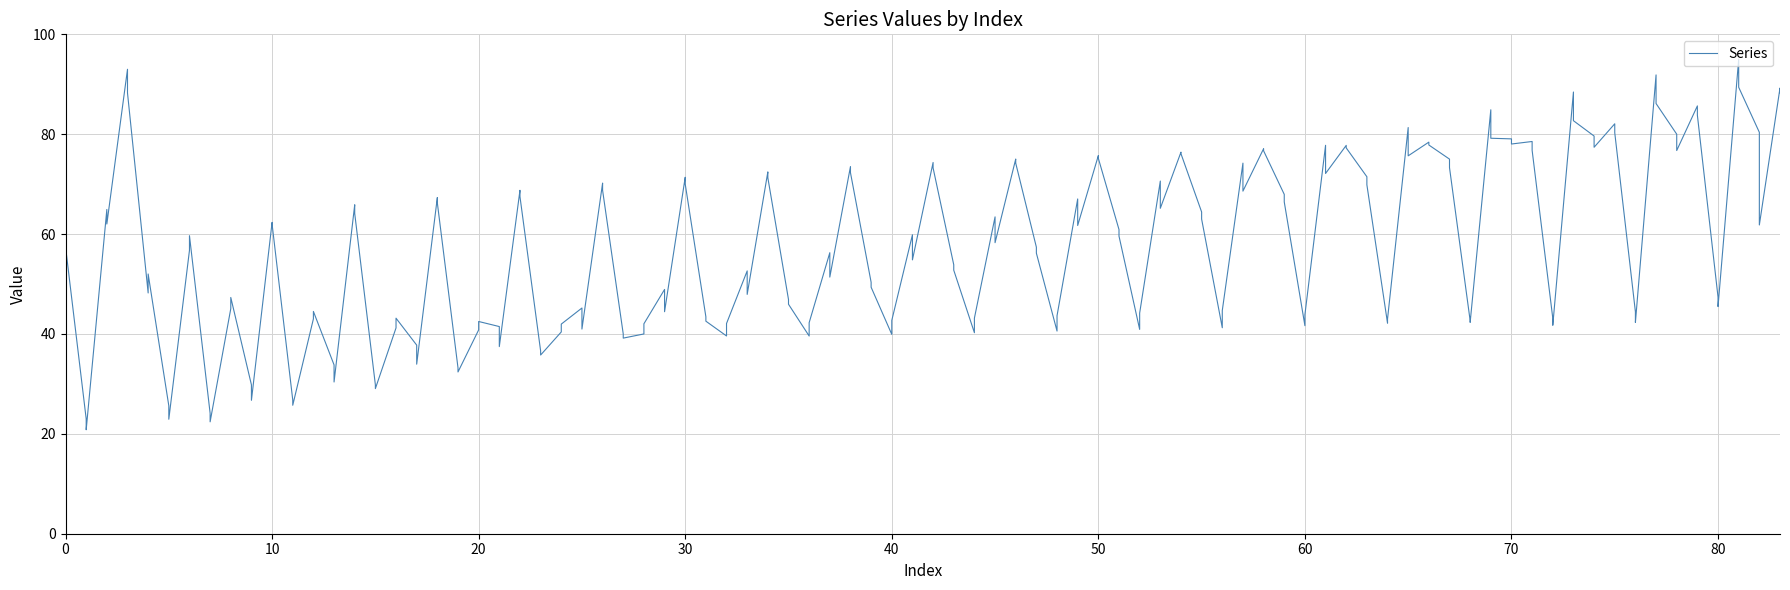

What is the smallest value displayed?

20.8